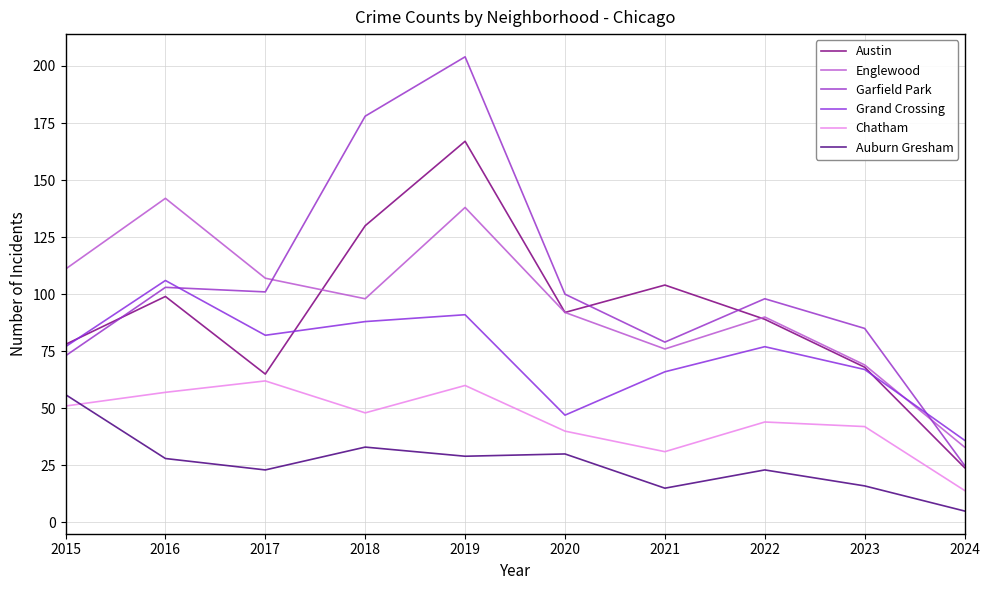

What is the difference between the highest and lowest values at 2023?

69